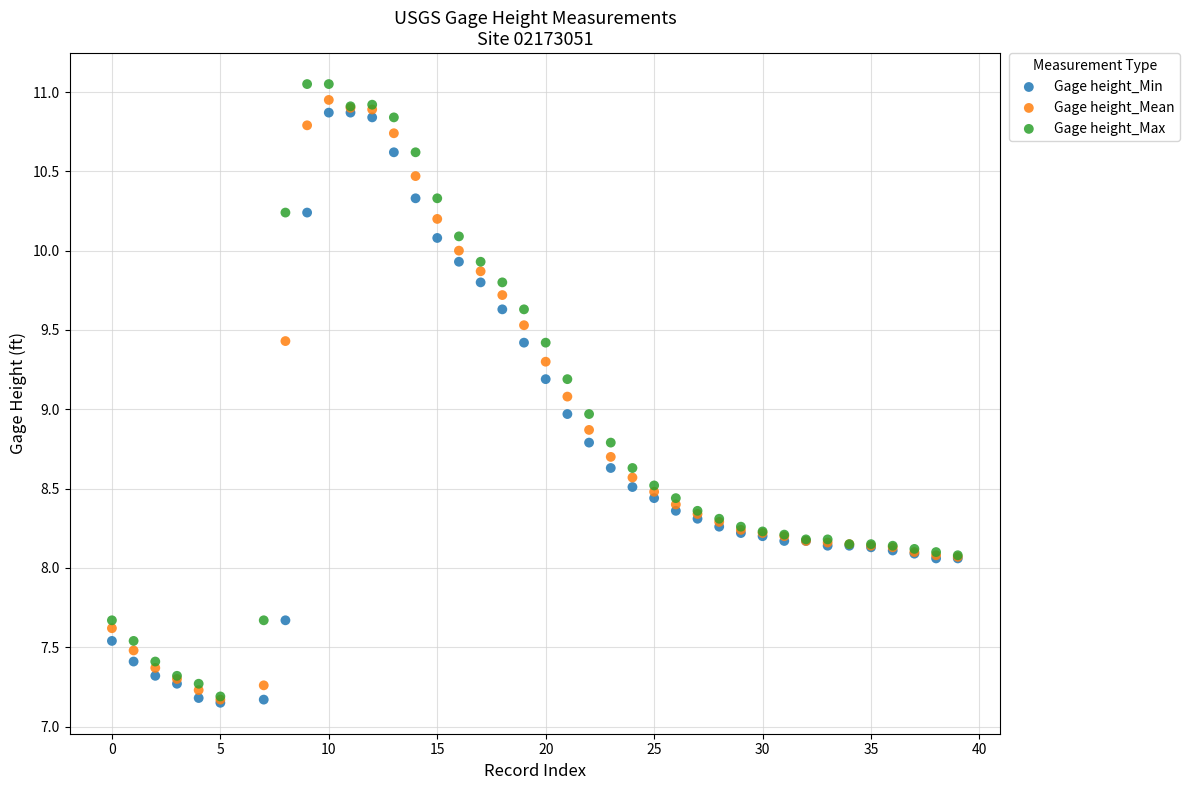

Which series reaches the maximum Y coordinate?

Gage height_Max